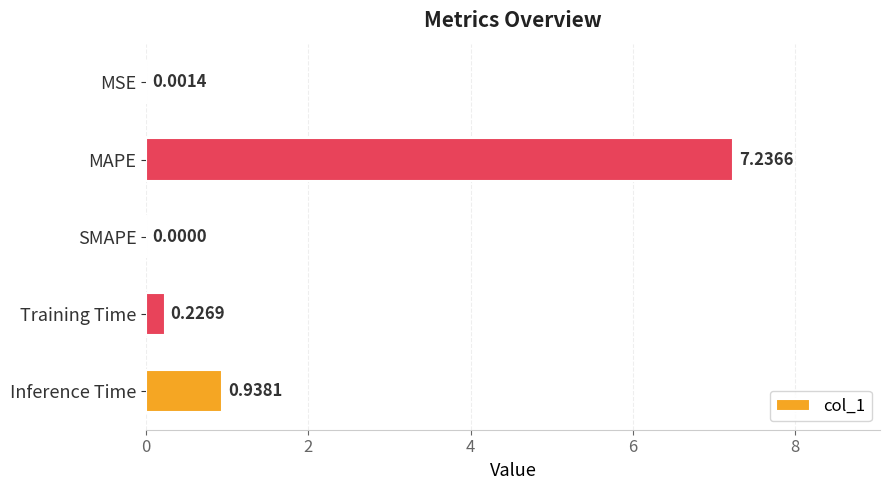

Between SMAPE and Training Time, which is larger?

Training Time